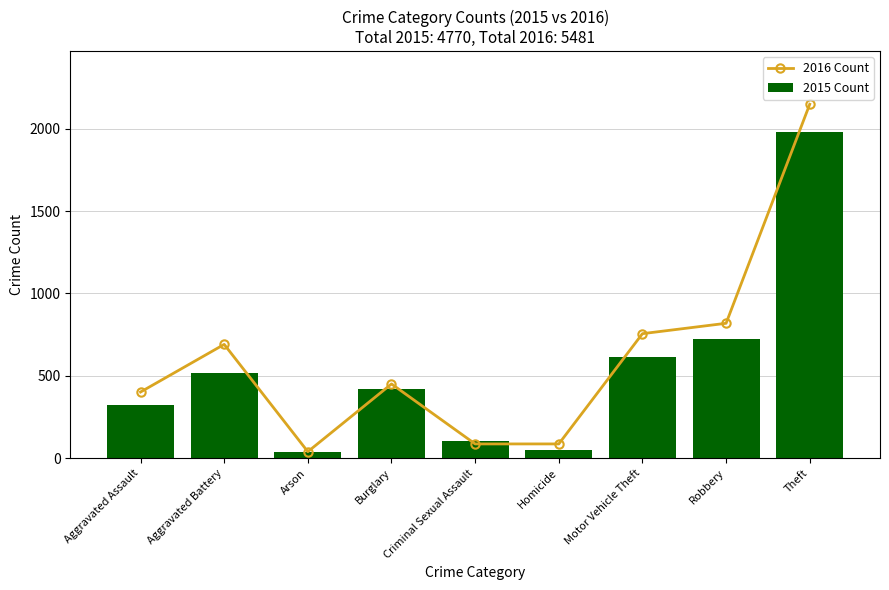

Between Burglary and Motor Vehicle Theft, which series saw the biggest shift?

2016 Count